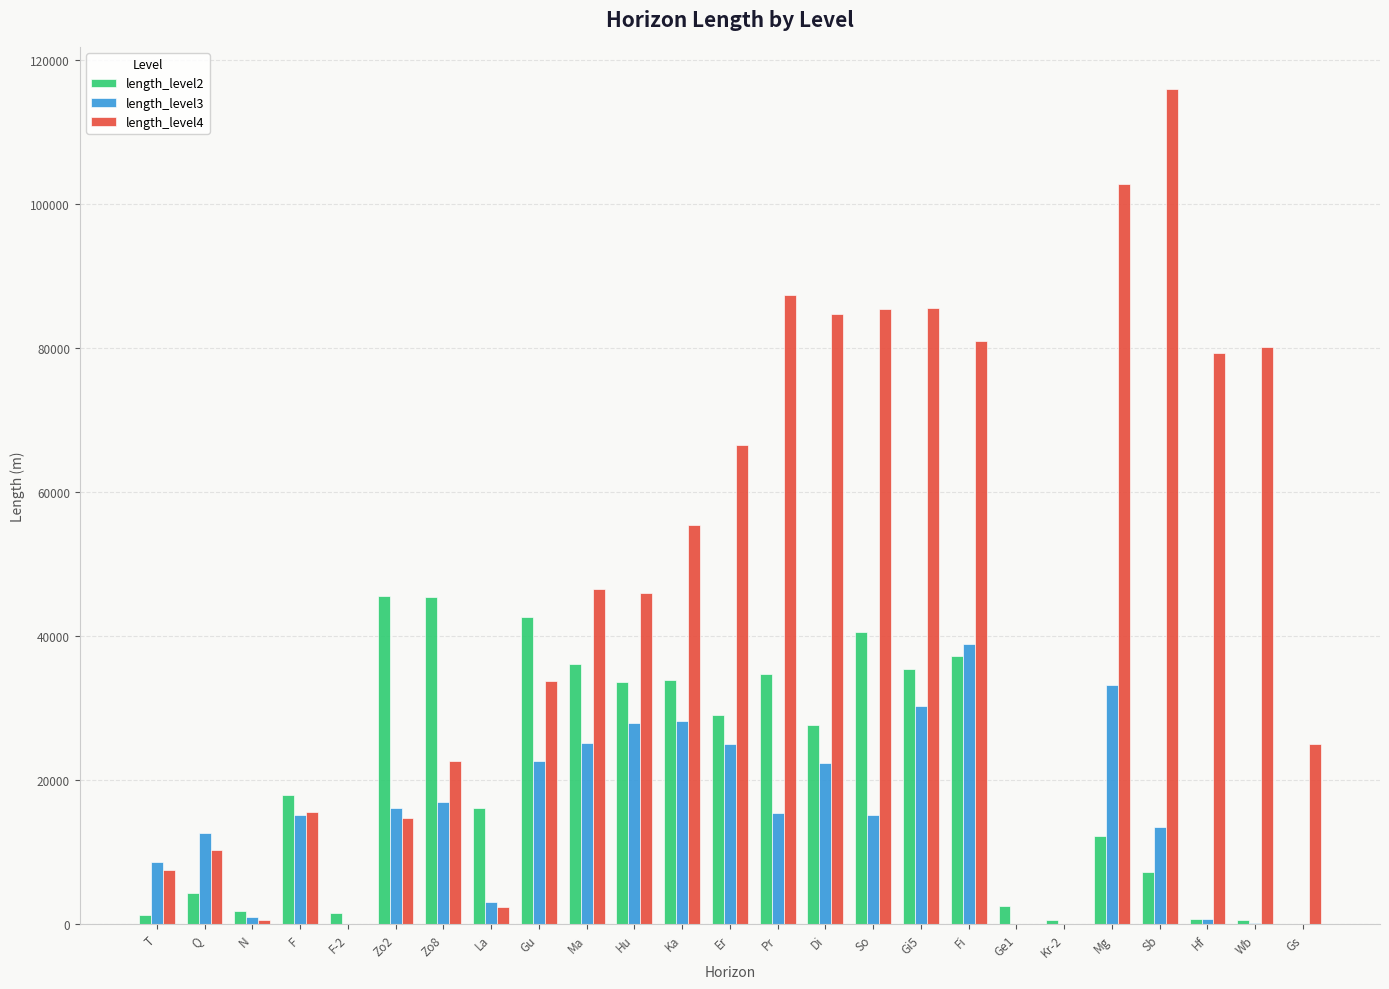

What is the sum of all length_level4 values?

1149549.6